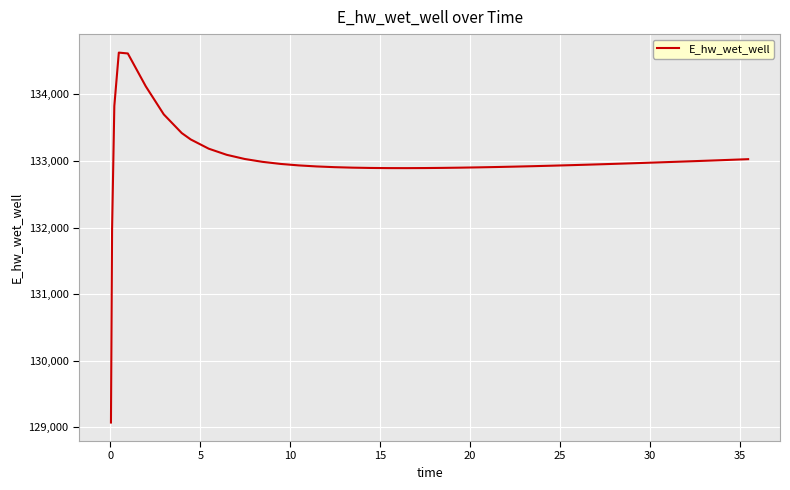

What is the greatest value displayed?

134628.0